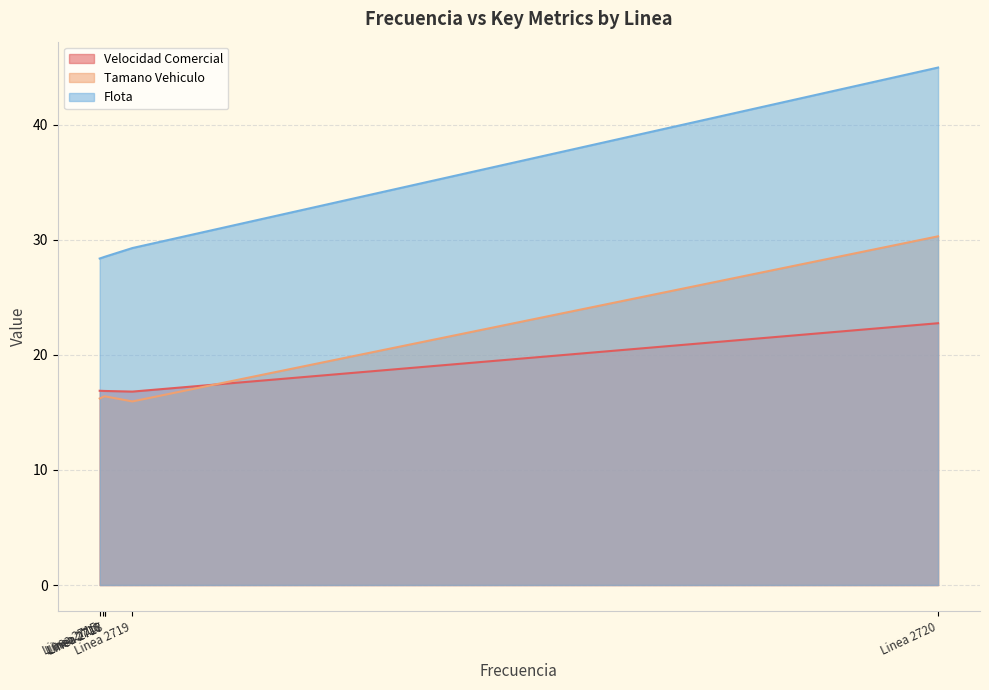

Rank the series by their maximum value, from lowest to highest.

Velocidad Comercial, Tamano Vehiculo, Flota